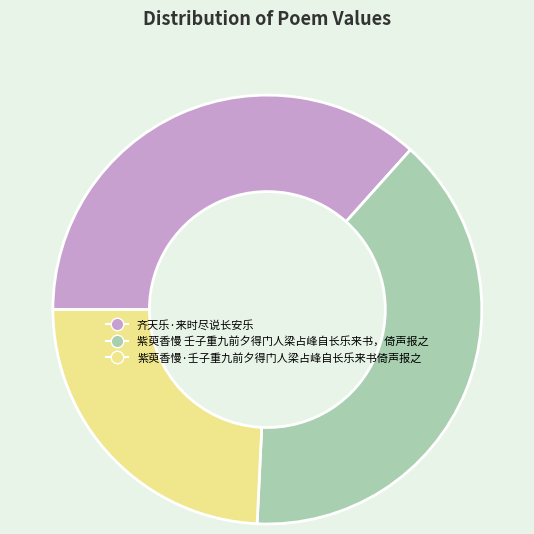

The 齐天乐·来时尽说长安乐 slice represents 37% of the pie. True or false?

True